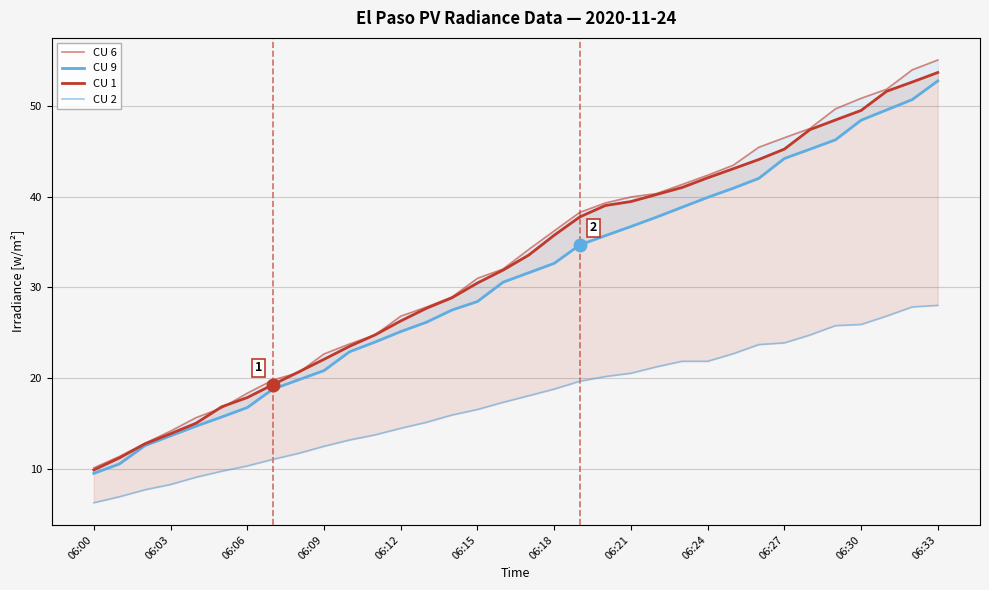

True or false: CU 2 and CU 1 cross at least once.

False